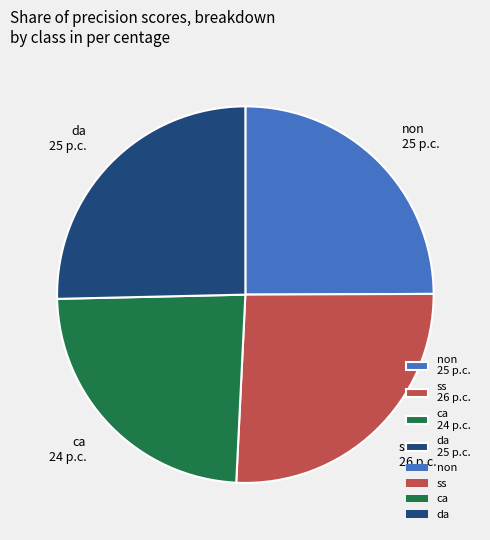

Combined, do da and ss account for over 50%?

Yes